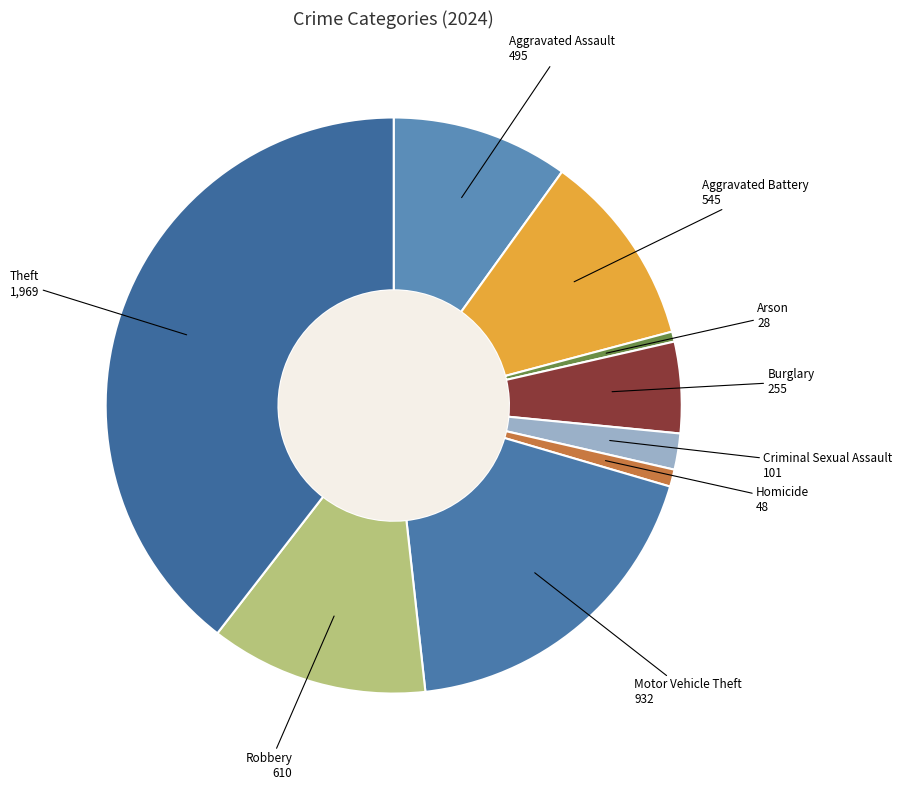

Which category has the smallest portion of the pie?

Arson